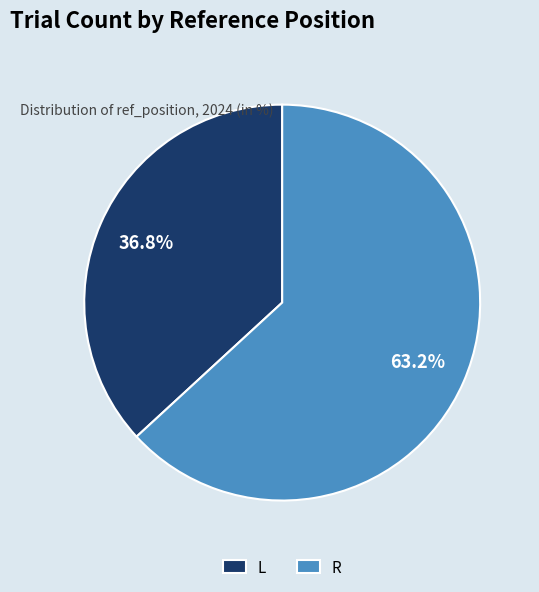

Does any single category account for the majority?

Yes